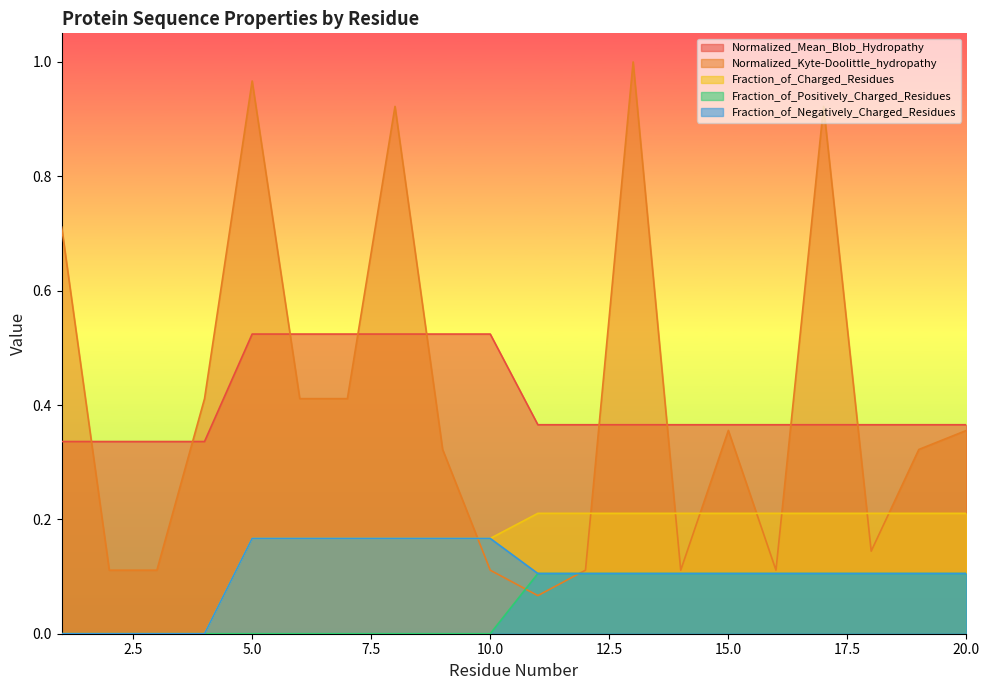

How many categories are shown in the chart?

20